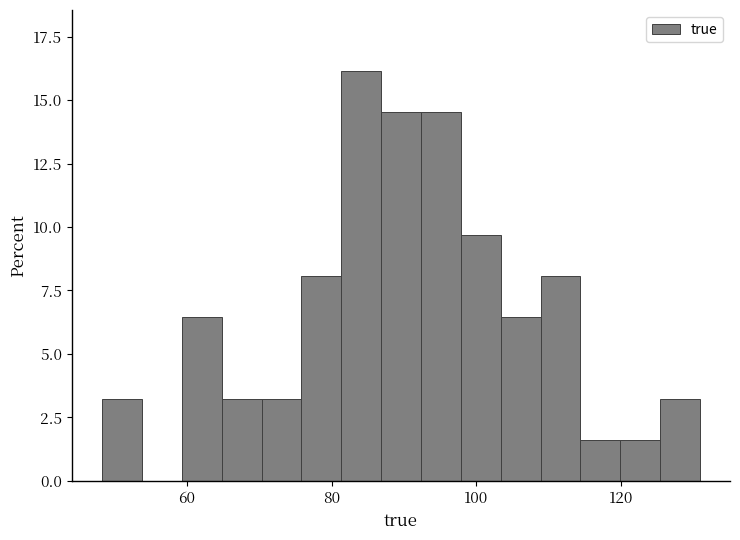

Read against the x-axis, roughly where is the centre of the tallest bar?

84